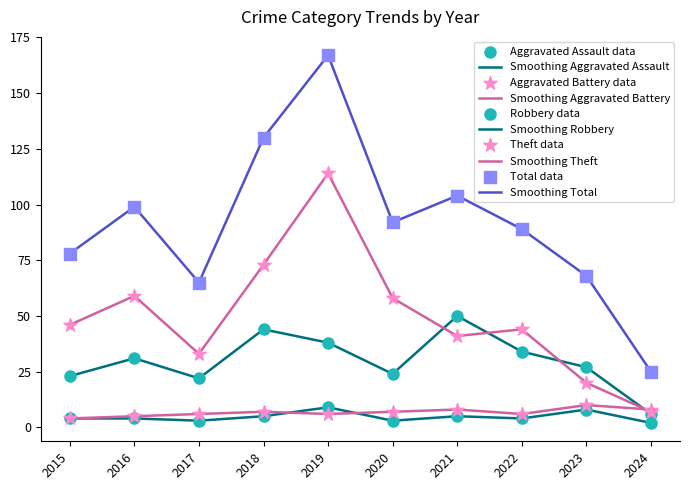

How many lines are shown in the chart?

5